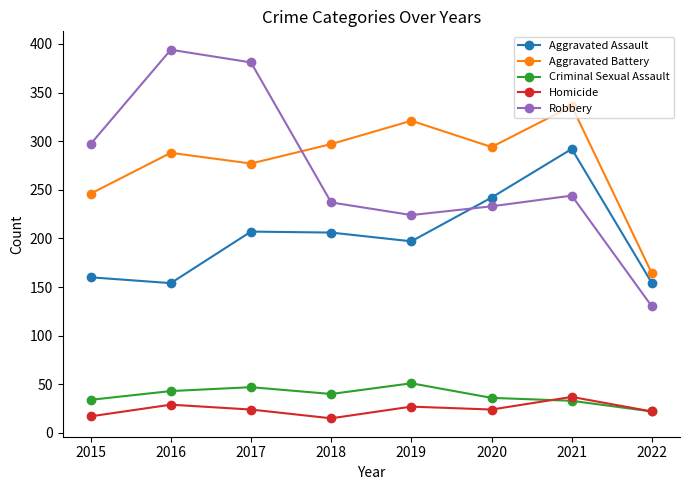

What is the maximum value shown in the chart?

394